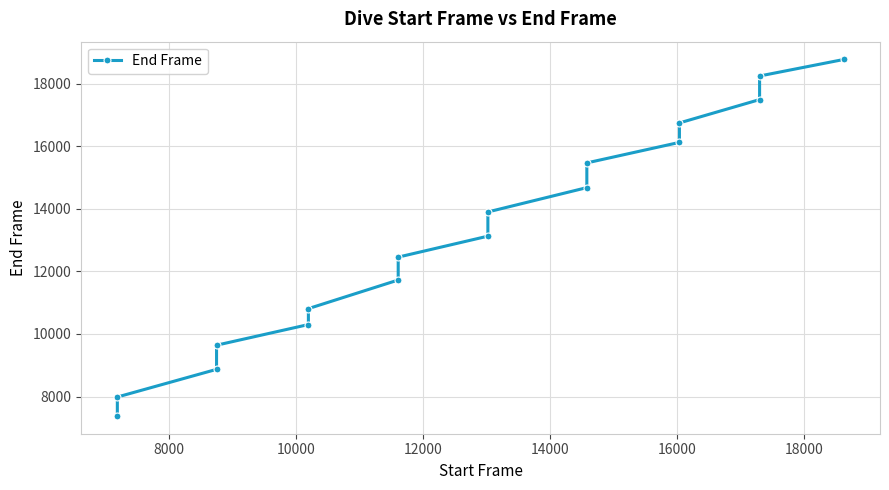

What is the difference between the maximum and minimum values?

11394